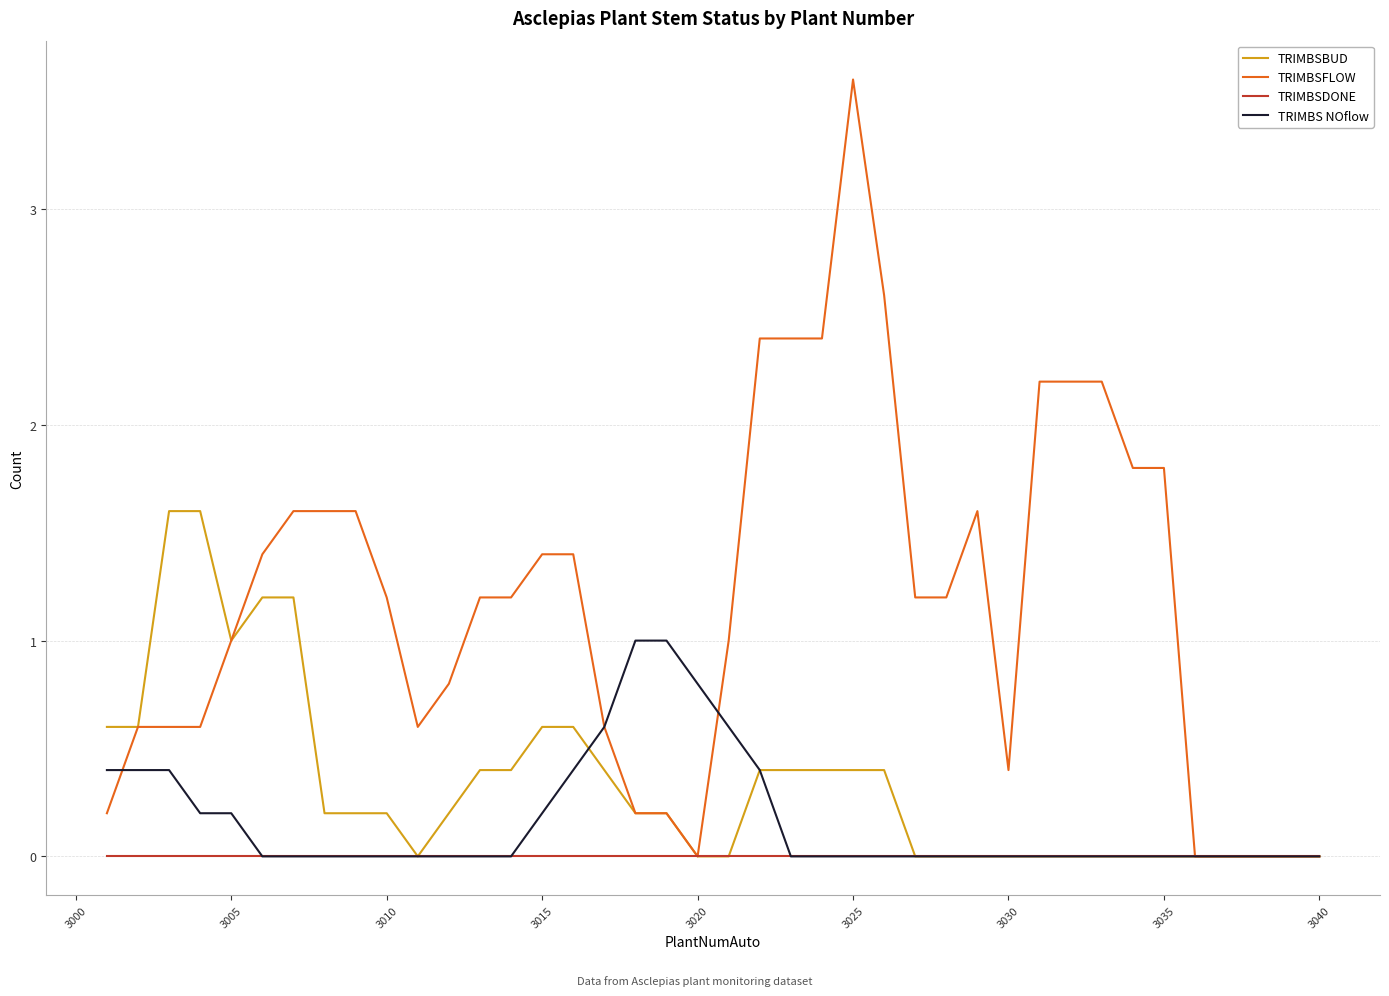

Which series has the widest spread of values?

TRIMBSFLOW